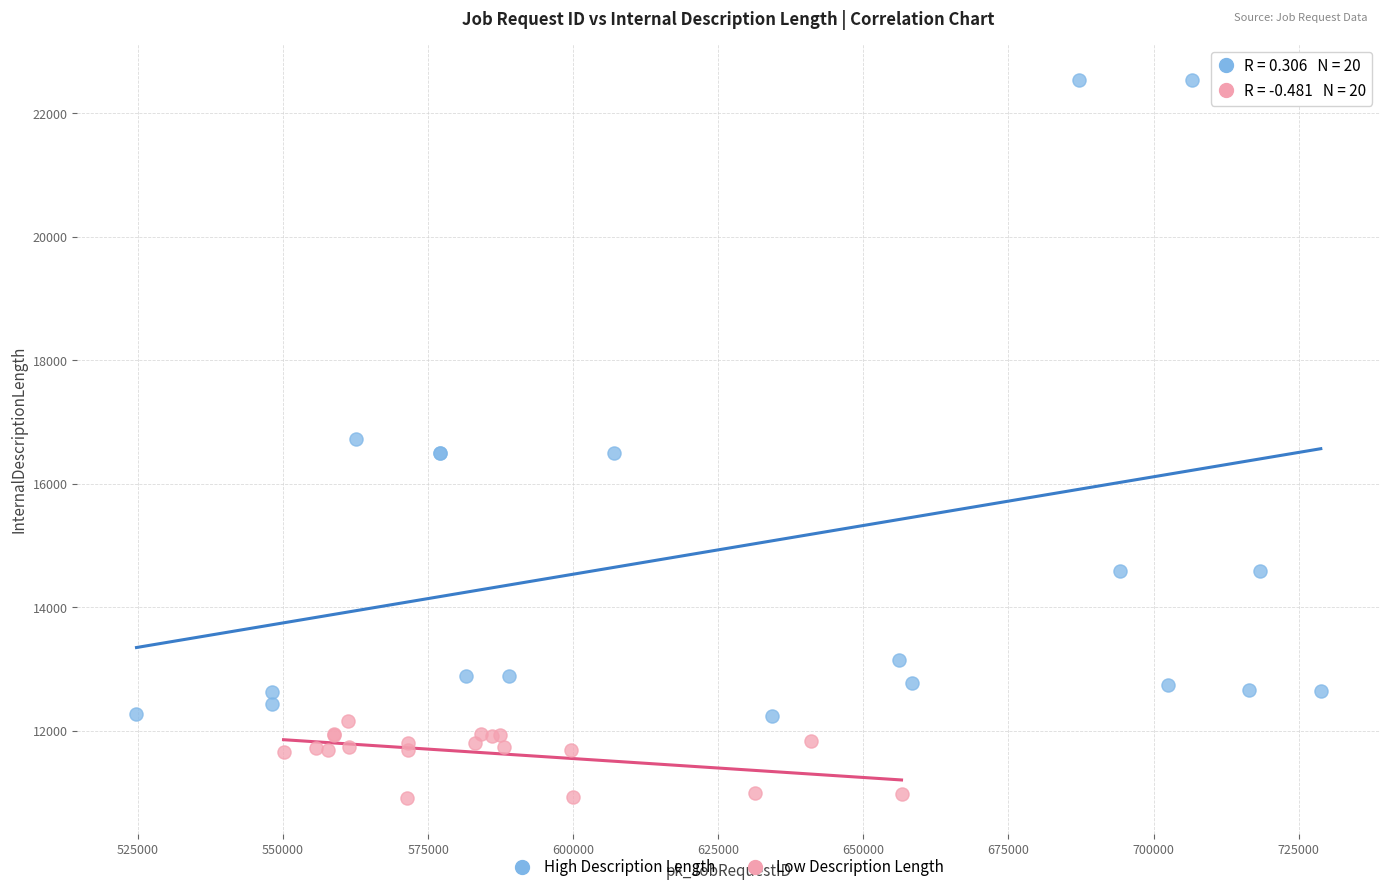

Which series has the largest Y range (max minus min)?

High Description Length